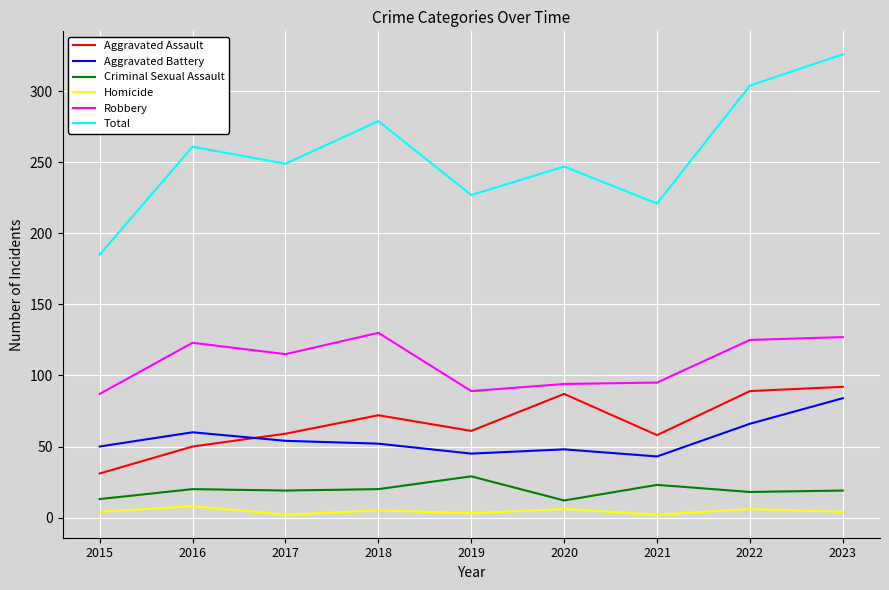

How many values in the Aggravated Battery series are below 52?

4